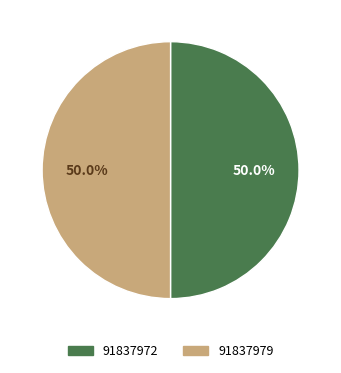

To the nearest percent, what portion does 91837972 represent?

50%